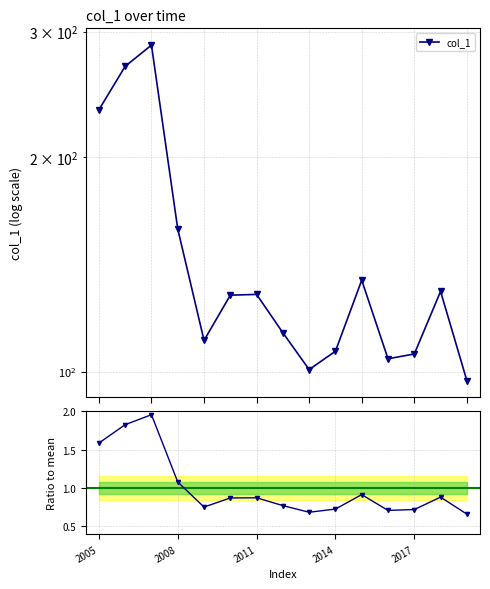

What is the sum of all ratio to mean values?

15.0